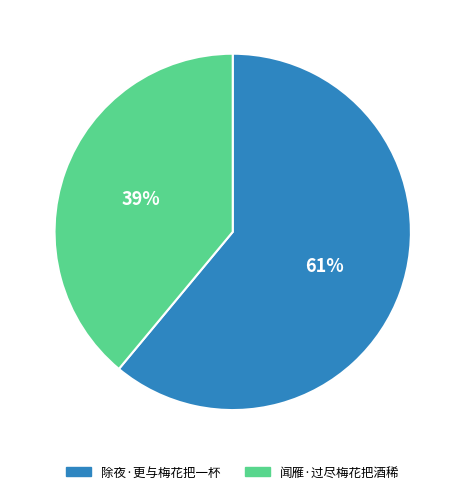

Is it true that 闻雁·过尽梅花把酒稀 is 51% of the pie?

False